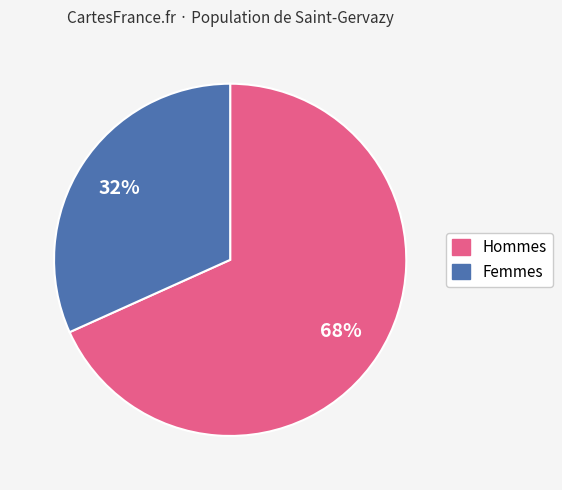

To the nearest percent, what is the average slice percentage?

50%